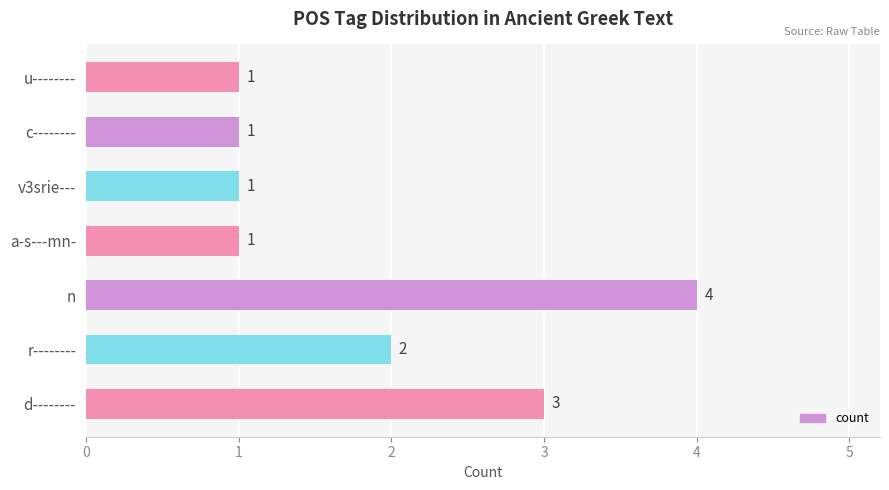

The chart shows a value of 2 at r--------. True or false?

True